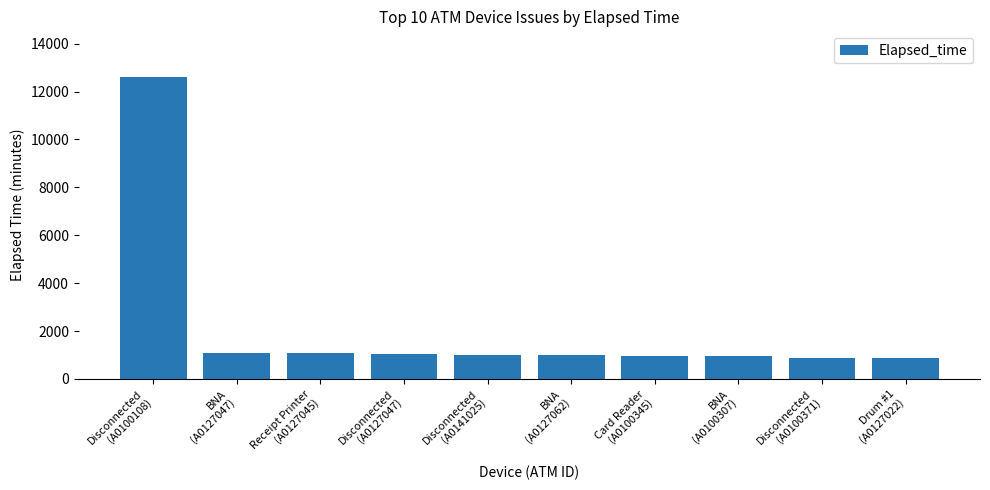

What is the smallest value displayed?

855